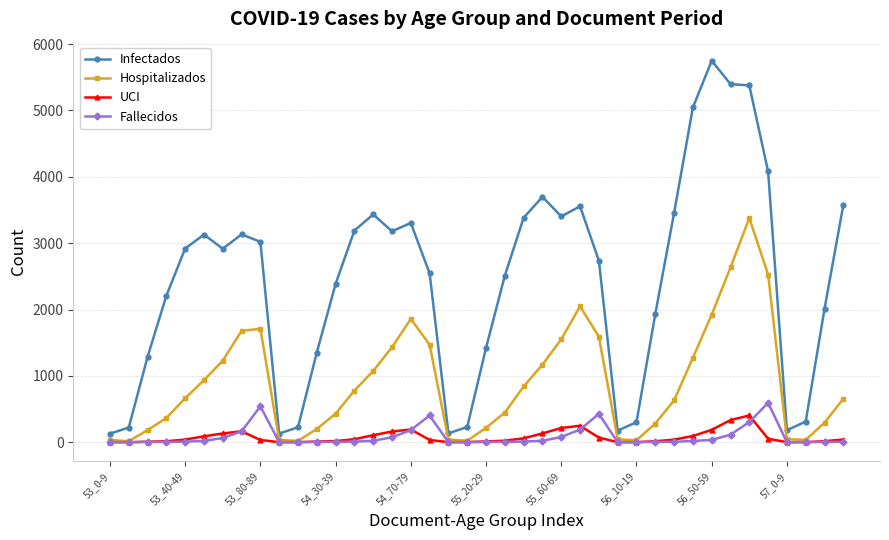

How many data points does each series have?

40